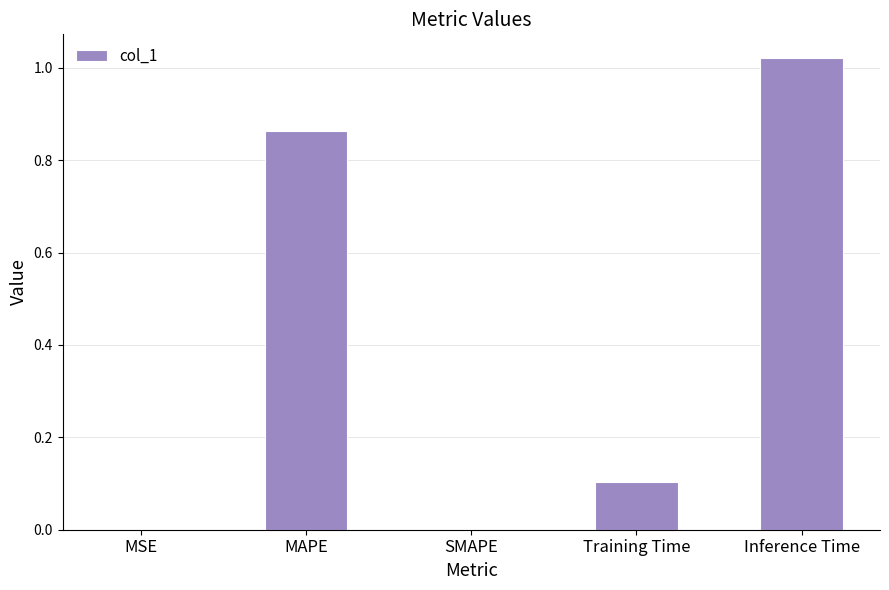

What is the change in value from SMAPE to Training Time?

+0.1